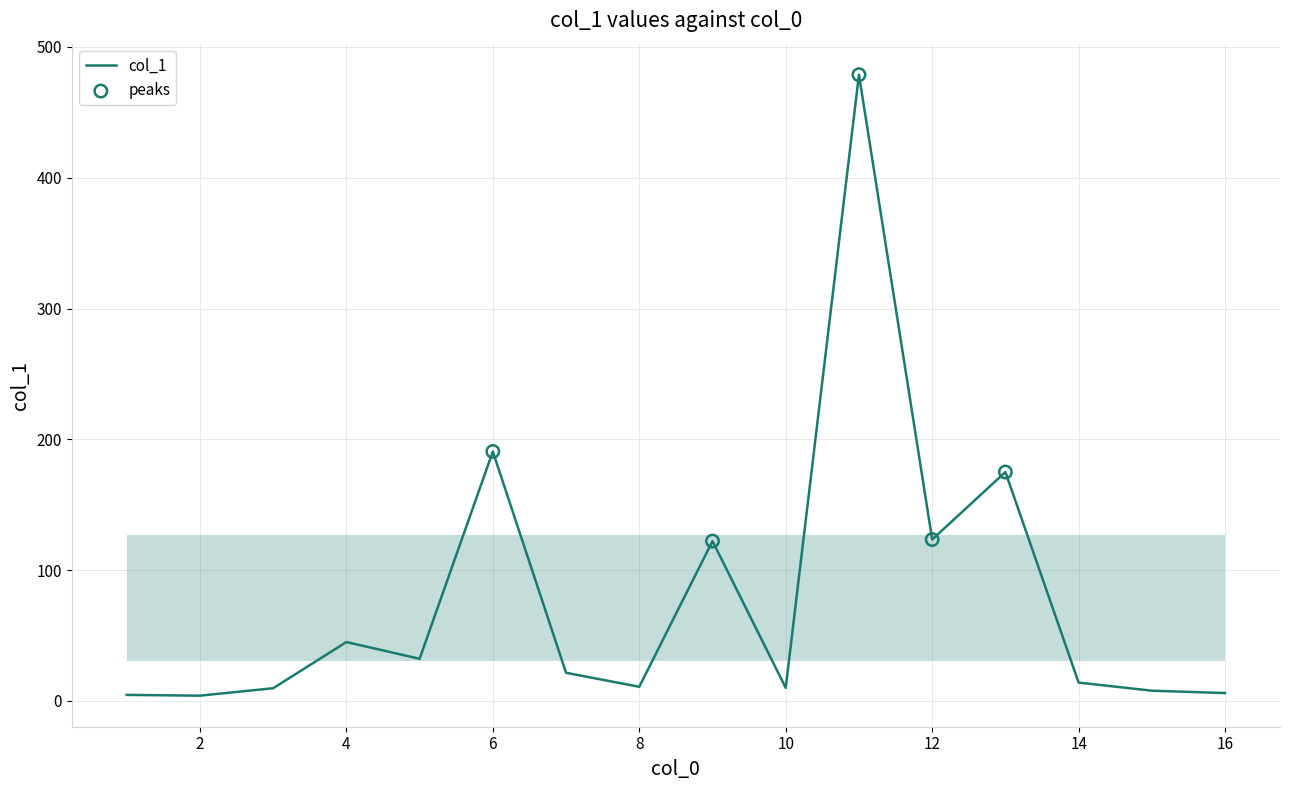

What is the difference between the maximum and minimum values?

474.8